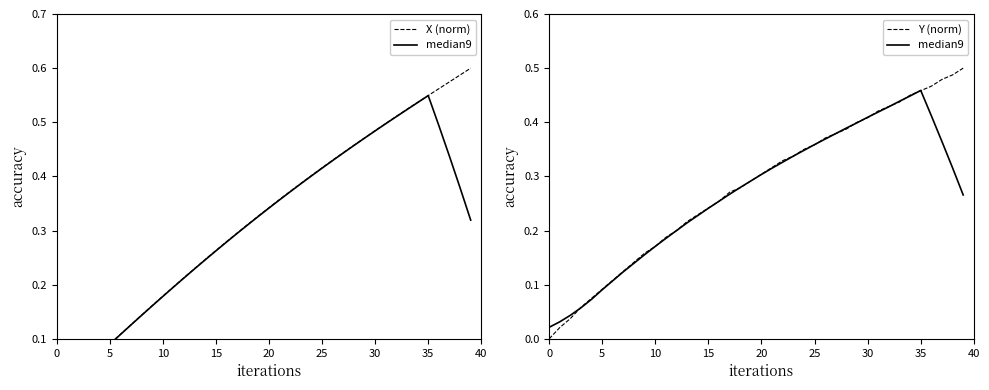

Between which two adjacent categories do X (norm) and median9 first intersect?

25 and 30